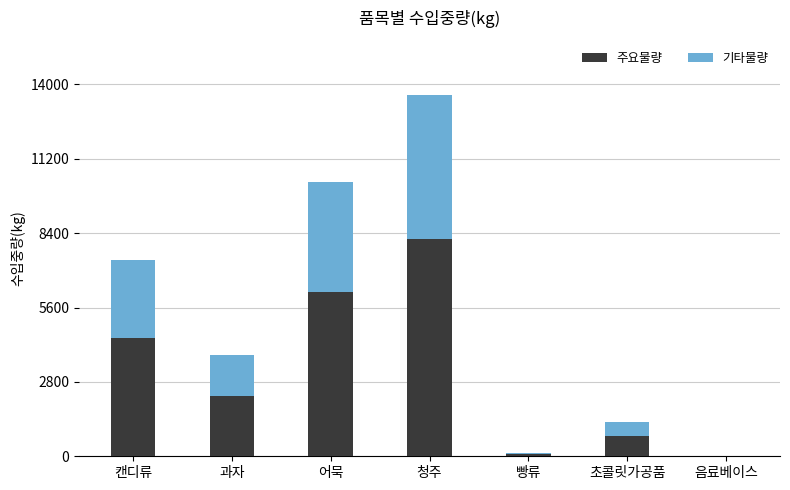

The value of 주요물량 at 캔디류 is 4436.4. True or false?

True